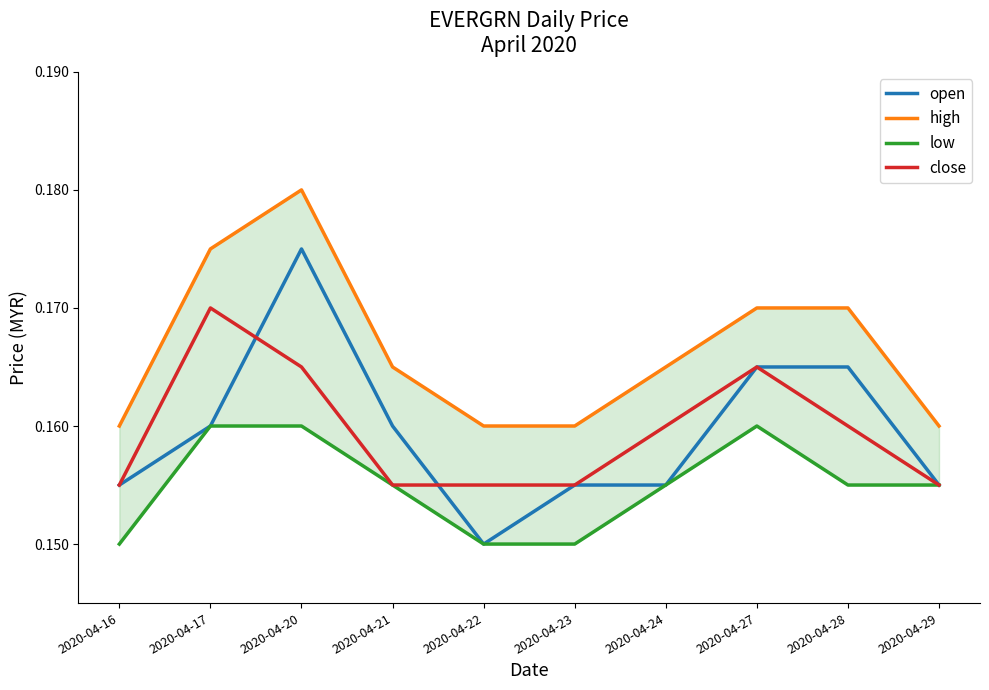

True or false: high has more than 1 interior local peaks.

False